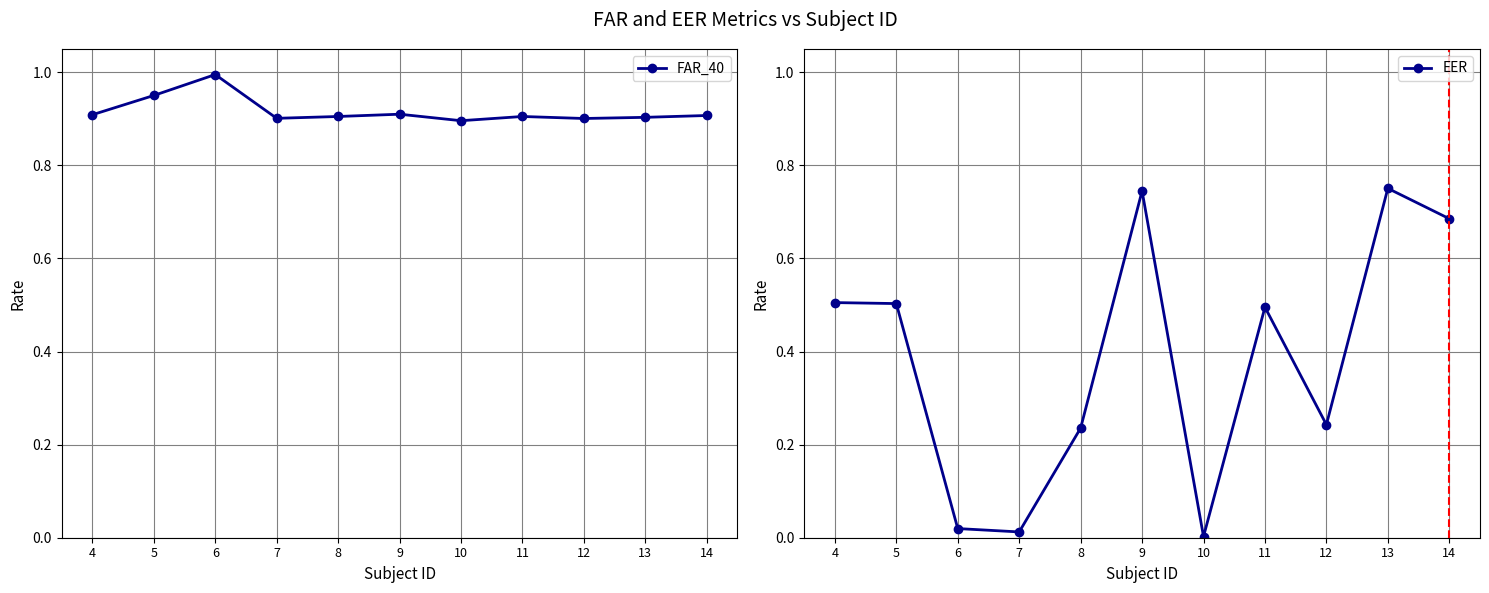

Which label corresponds to the largest value in the chart?

6